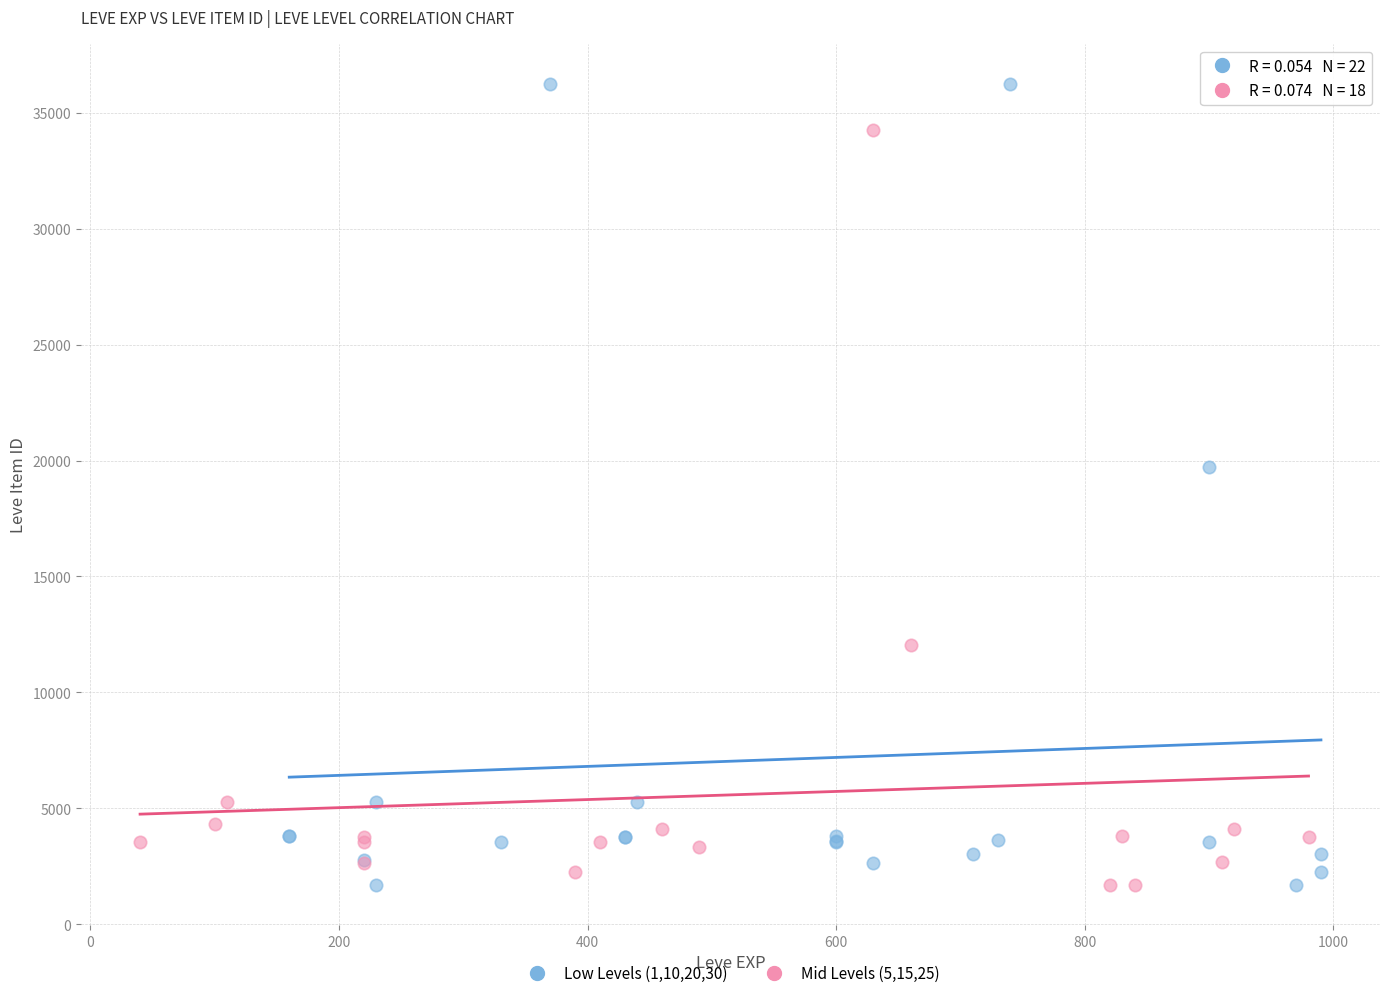

Which series contains the highest Y value?

Low Levels (1,10,20,30)